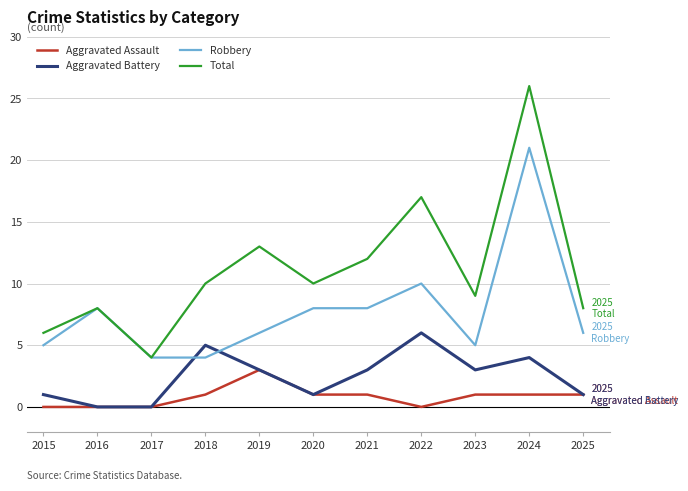

Is this an area chart (filled region under the line)?

No